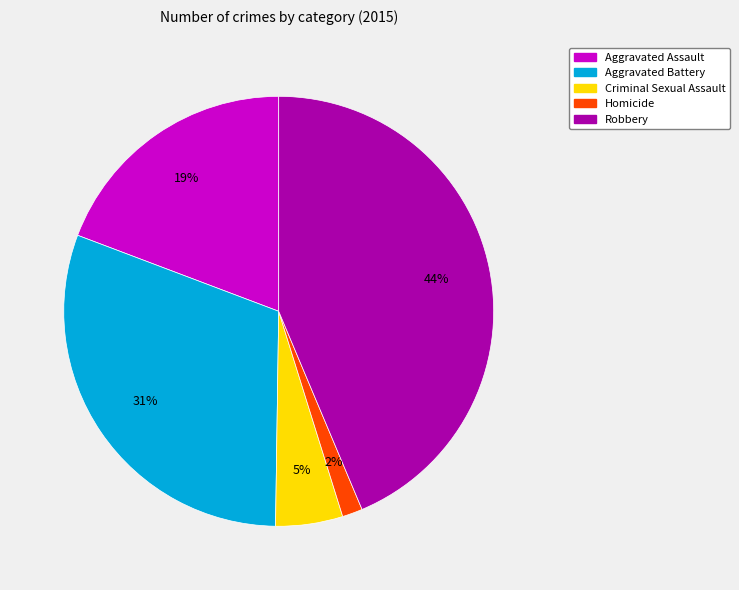

To the nearest percent, what is the average slice percentage?

20%